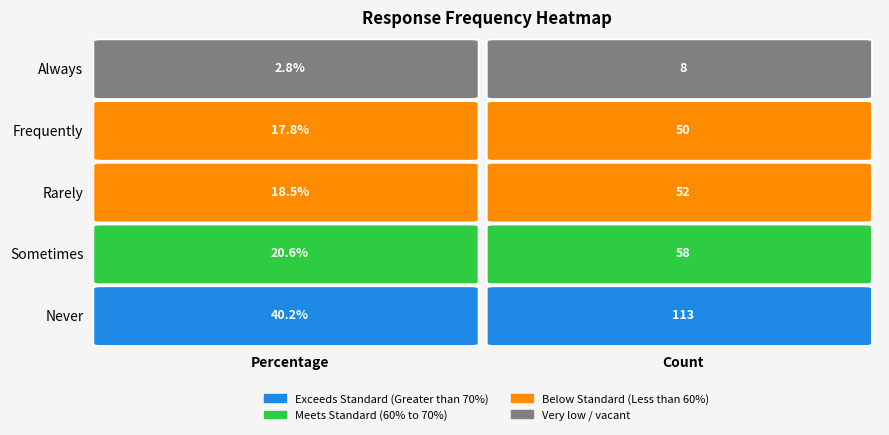

What is the approximate value of Frequently at Sometimes?

50.0